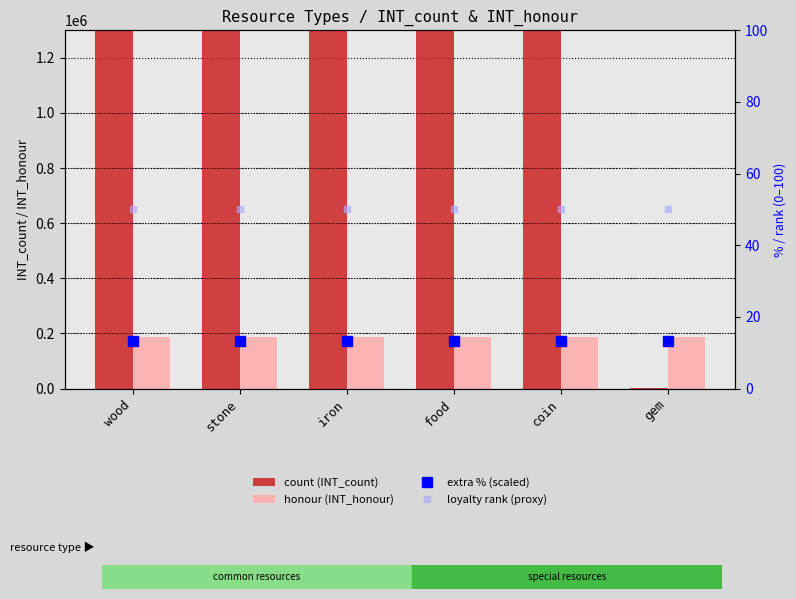

Is it true that honour (INT_honour) equals 187000.0 at stone?

True